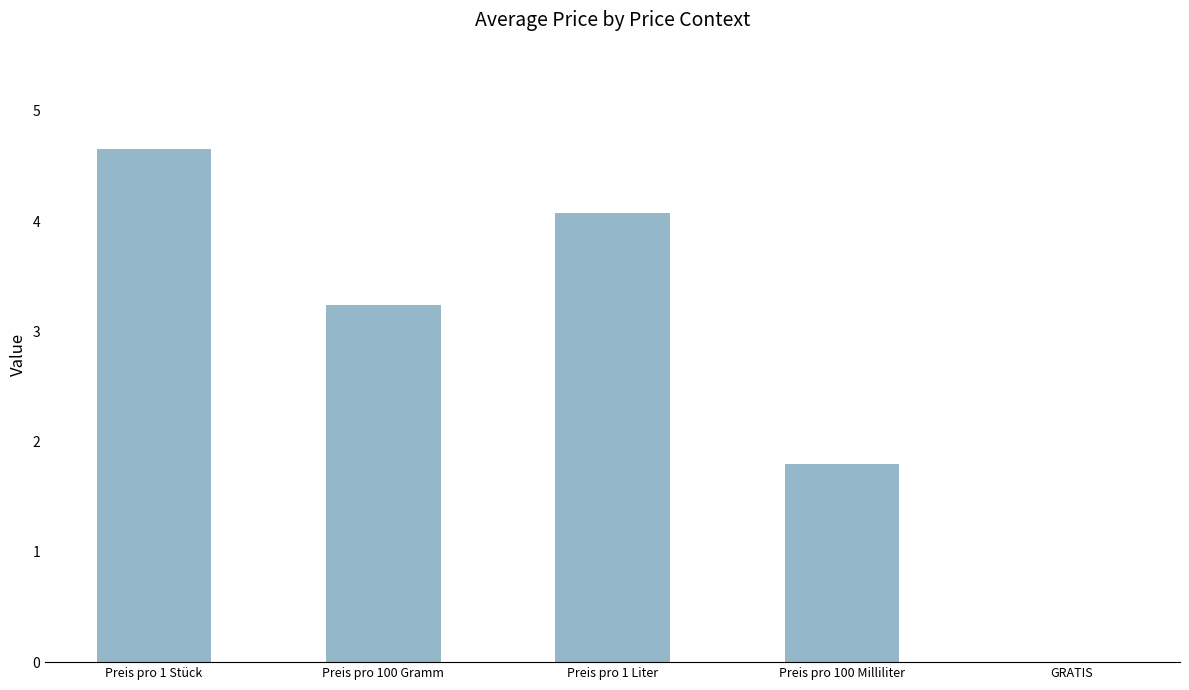

What is the difference between the values at Preis pro 1 Stück and Preis pro 1 Liter?

0.6